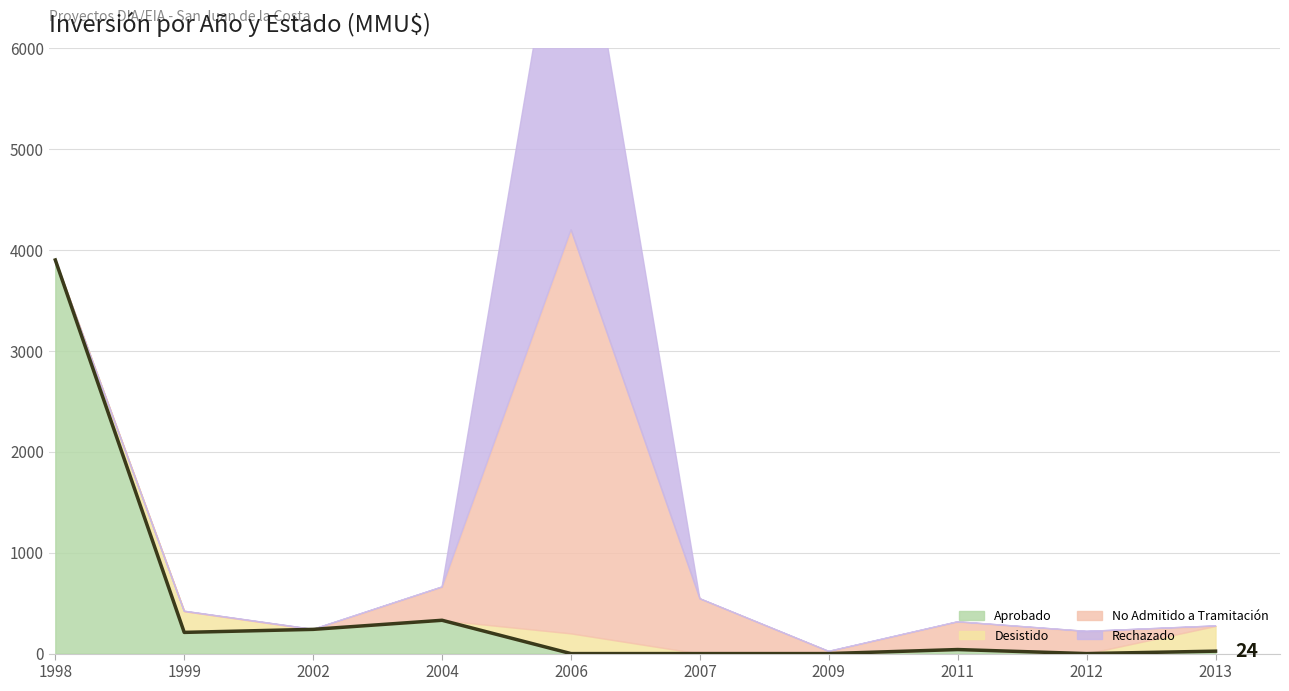

At which label does No Admitido a Tramitación first exceed 220?

2004